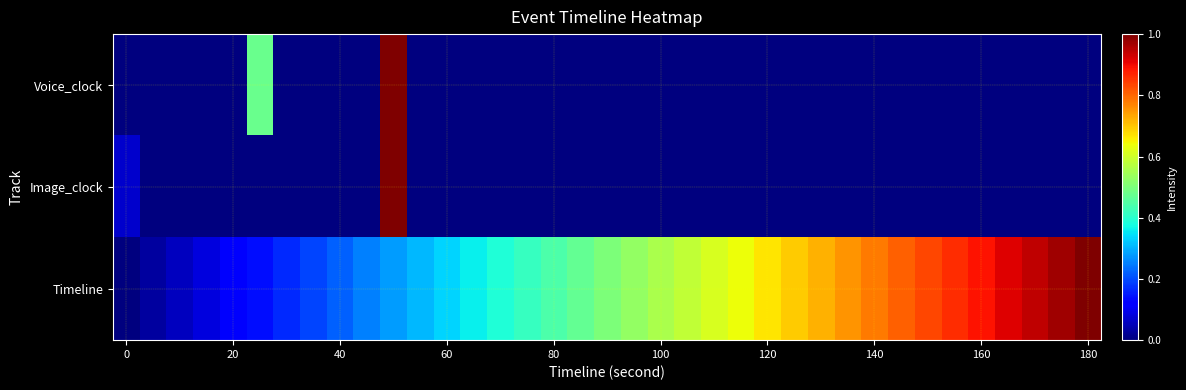

How many distinct data groups are displayed?

3